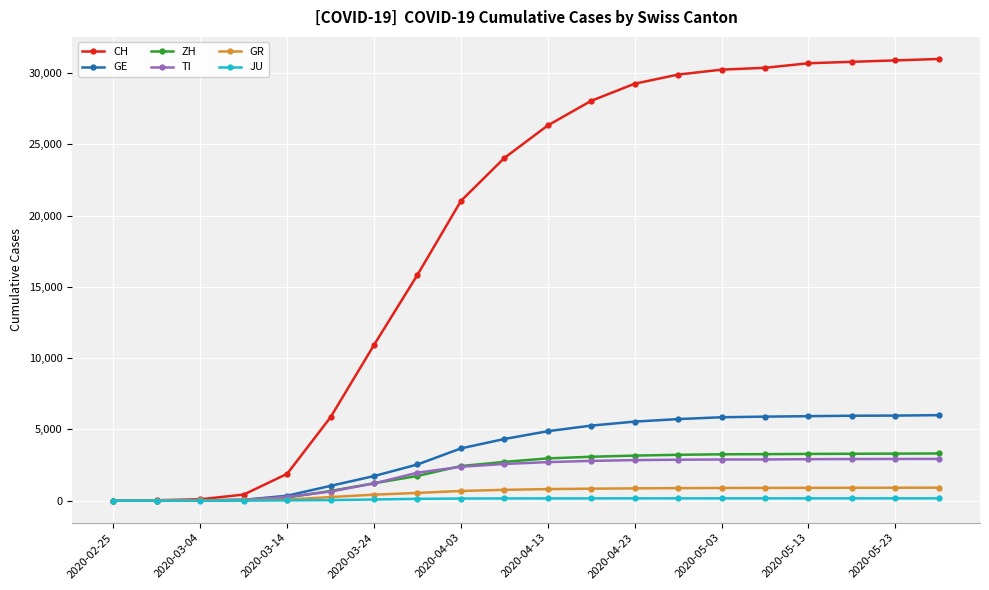

What is the greatest value displayed?

31000